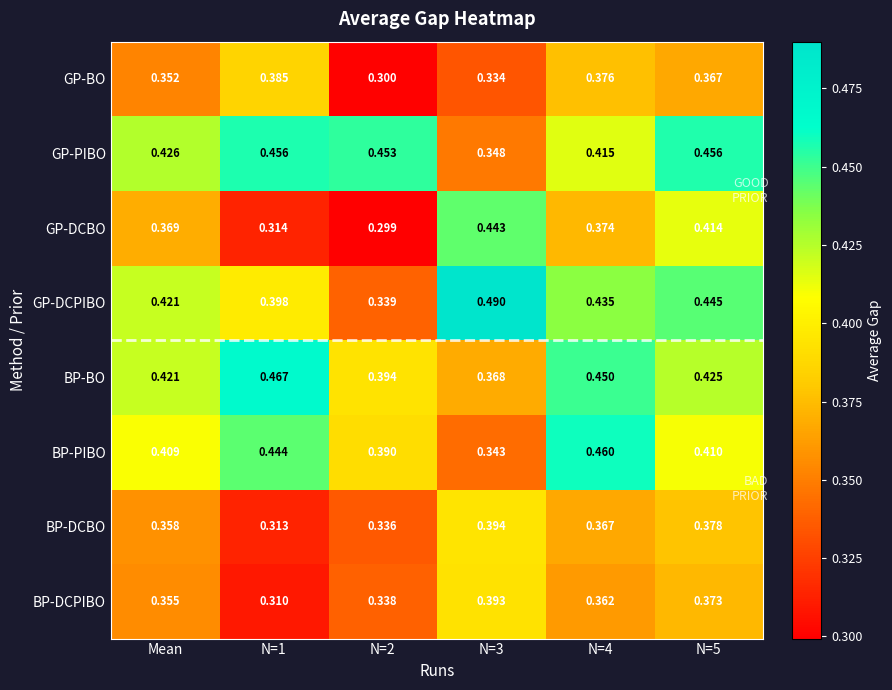

Is the value of BP-DCBO at N=3 greater than the value of GP-PIBO at N=5?

No